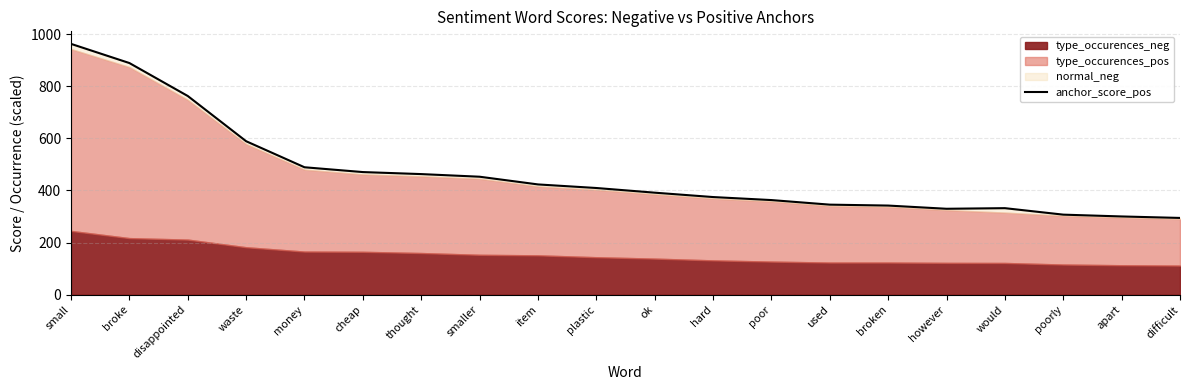

Which has a higher value, item or apart?

item